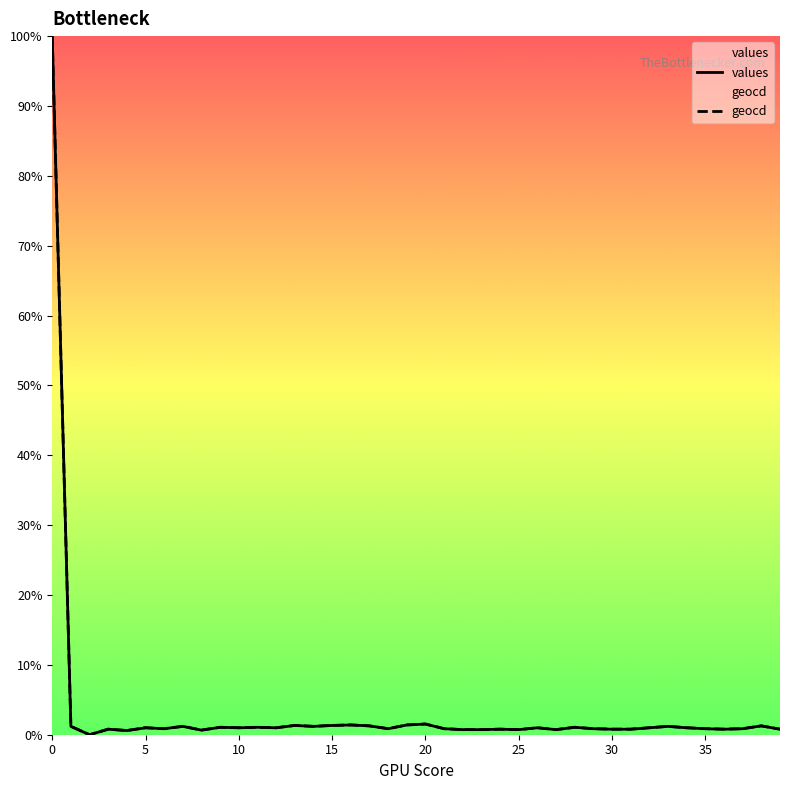

Count the number of categories in the chart.

40